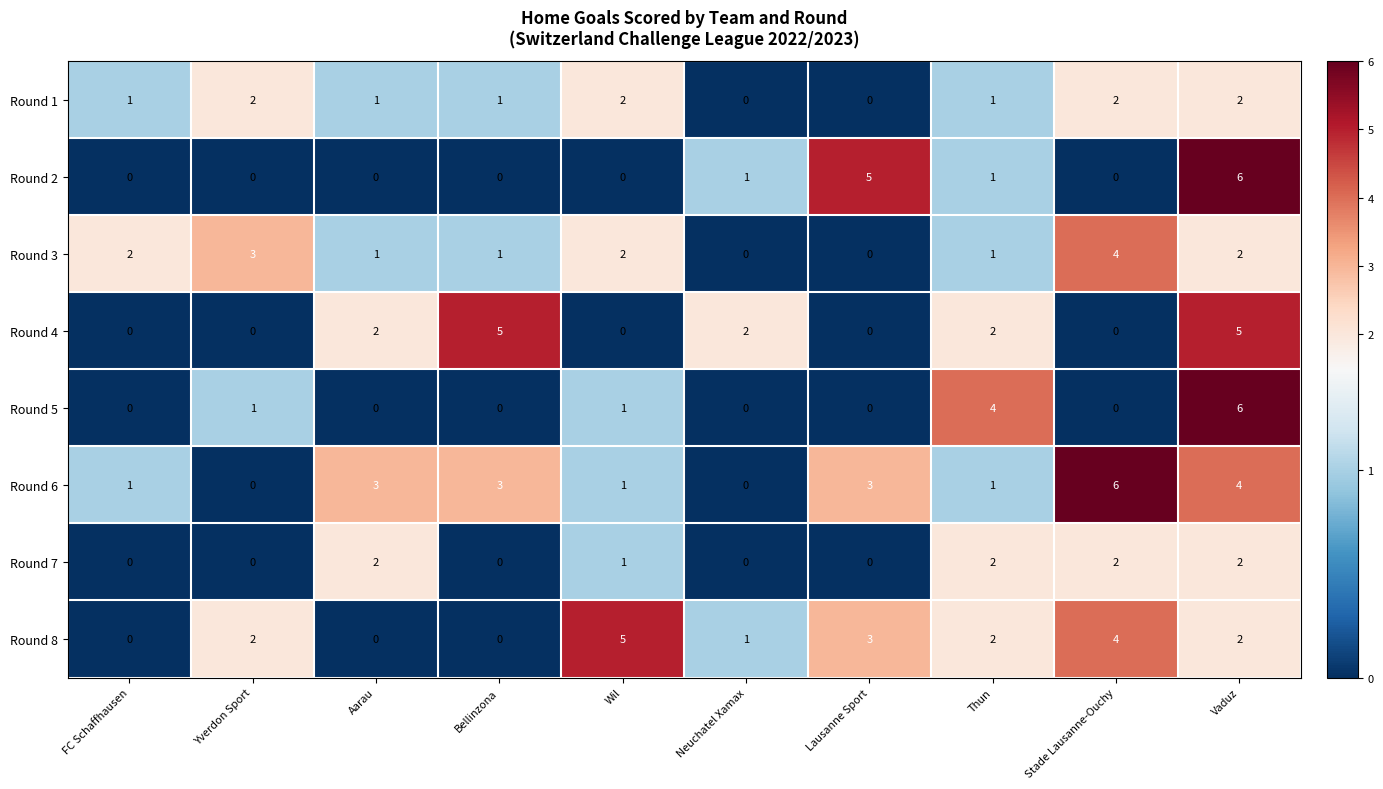

What is the difference between the second highest and minimum values in the Round 8 series?

4